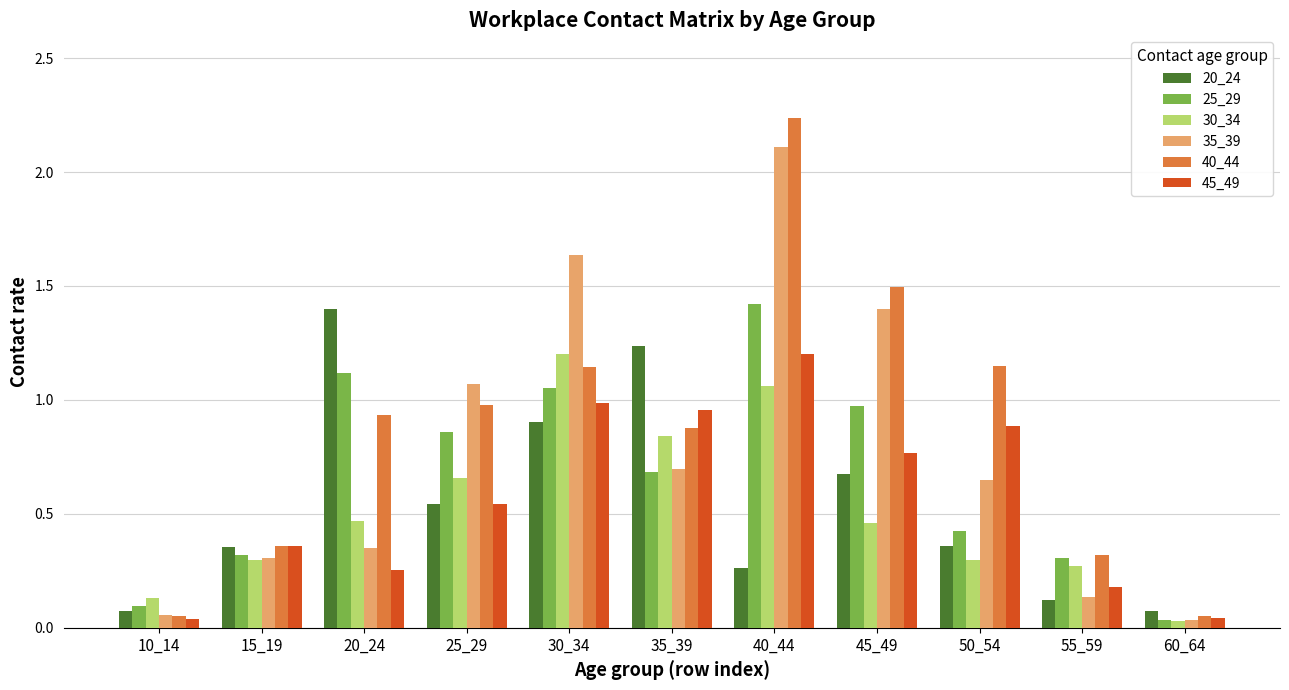

Which series changed the most between 45_49 and 55_59?

35_39